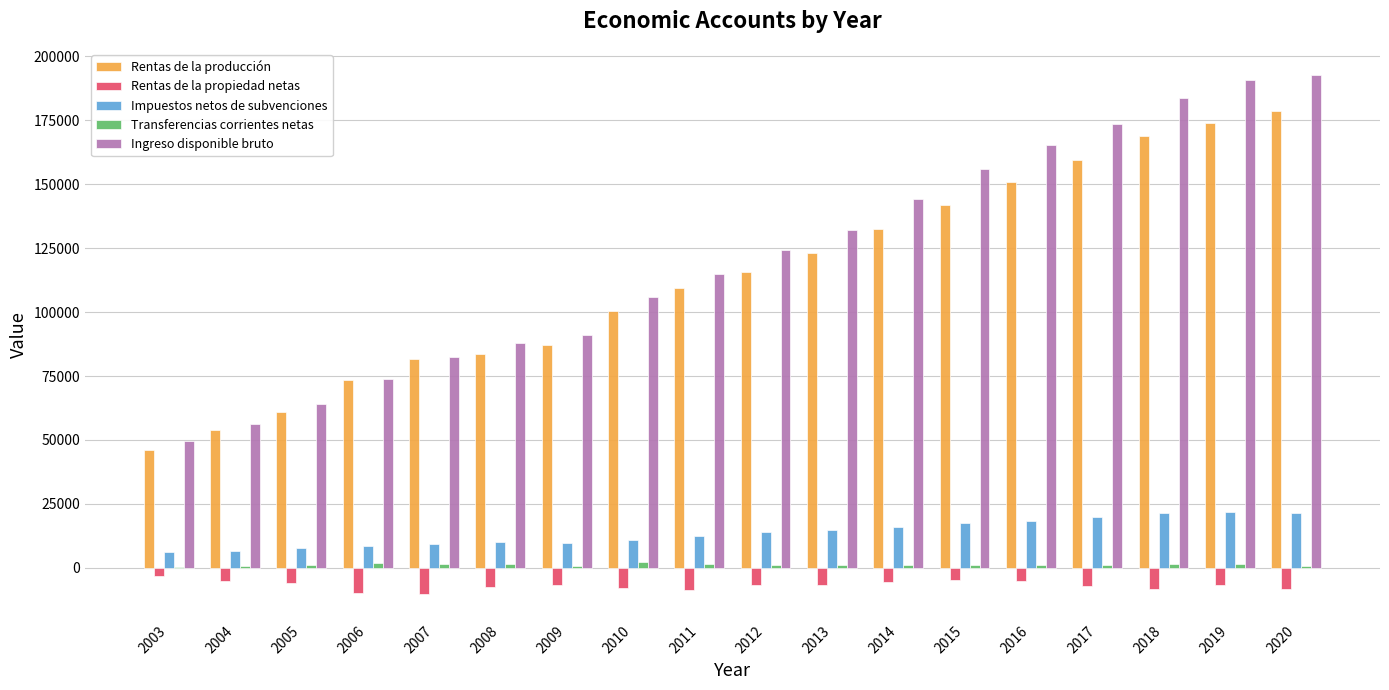

What is the total value across all series at 2006?

147913